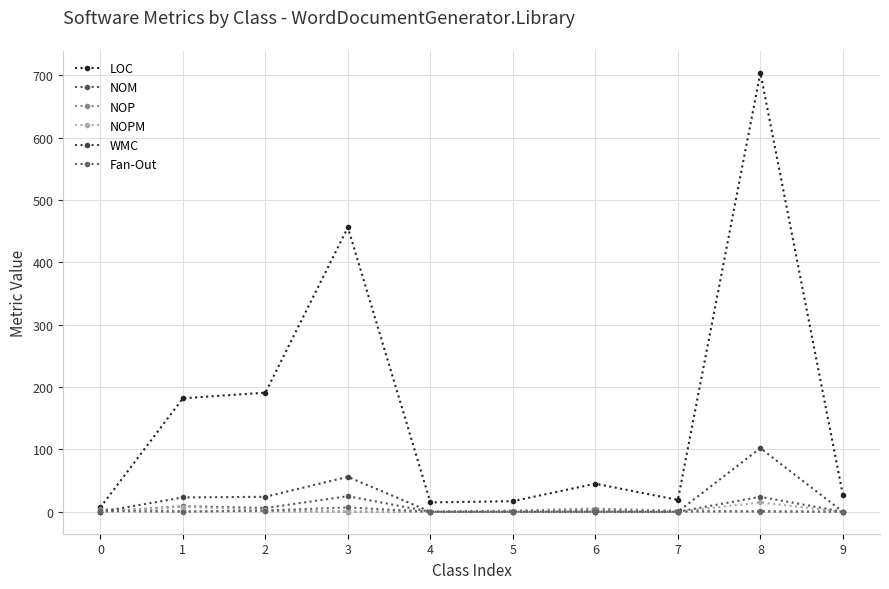

Is this an area chart (filled region under the line)?

No